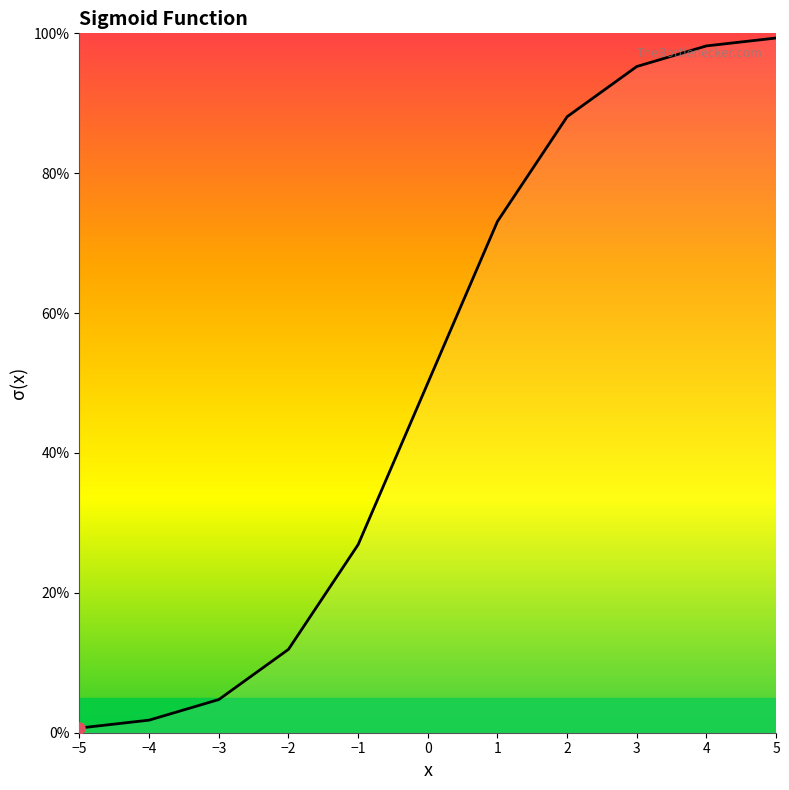

Rank the categories by value from lowest to highest.

−5, −4, −3, −2, −1, 0, 1, 2, 3, 4, 5